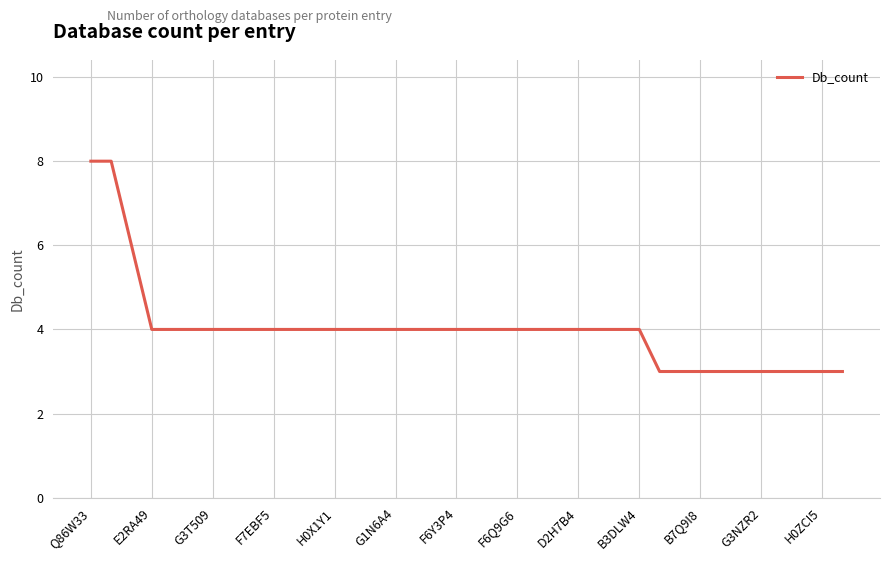

What is the smallest value displayed?

3